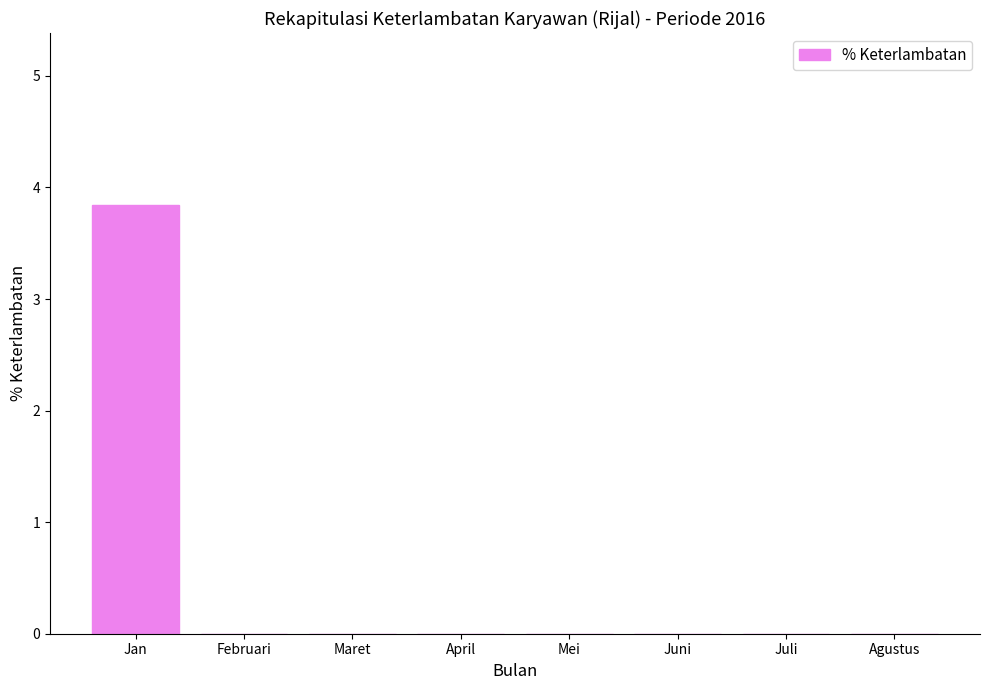

Which category has the highest value across all series?

Jan